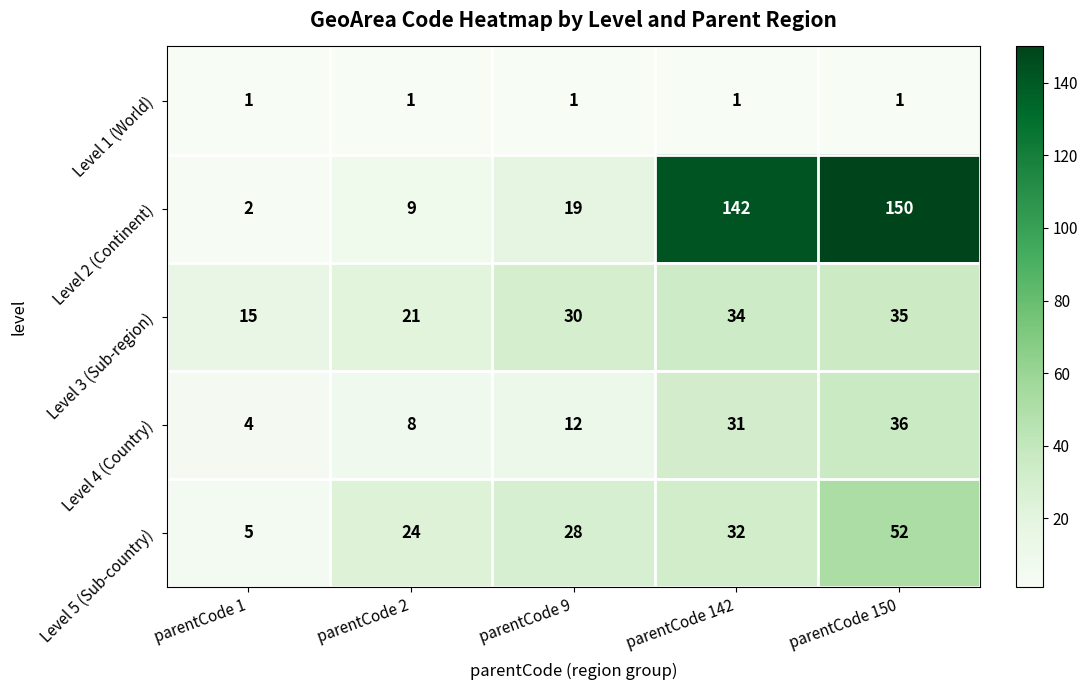

Reading right to left, list all the values displayed in this chart.

Level 1 (World): 1	1	1	1	1
Level 2 (Continent): 150	142	19	9	2
Level 3 (Sub-region): 35	34	30	21	15
Level 4 (Country): 36	31	12	8	4
Level 5 (Sub-country): 52	32	28	24	5